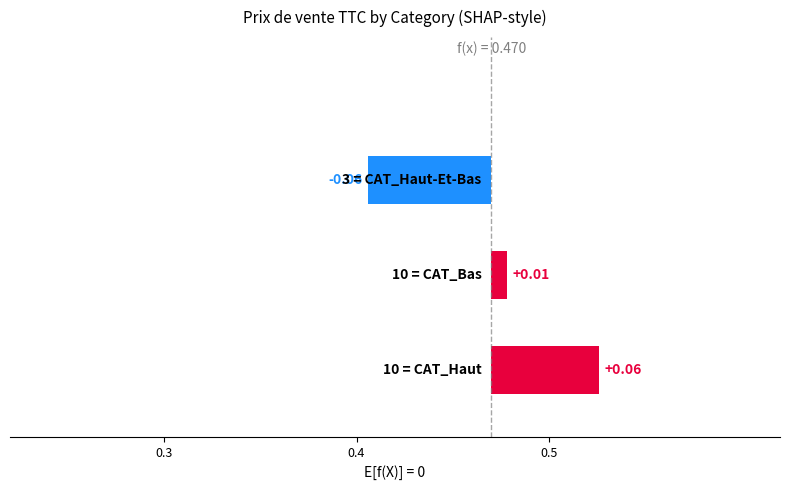

How many data points are above 0?

2